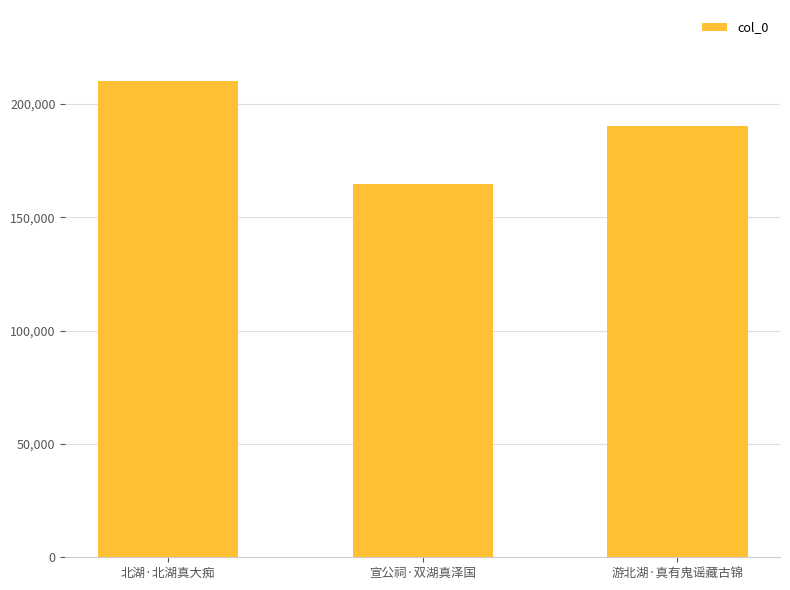

What is the value of the 3rd bar from the left?

190287